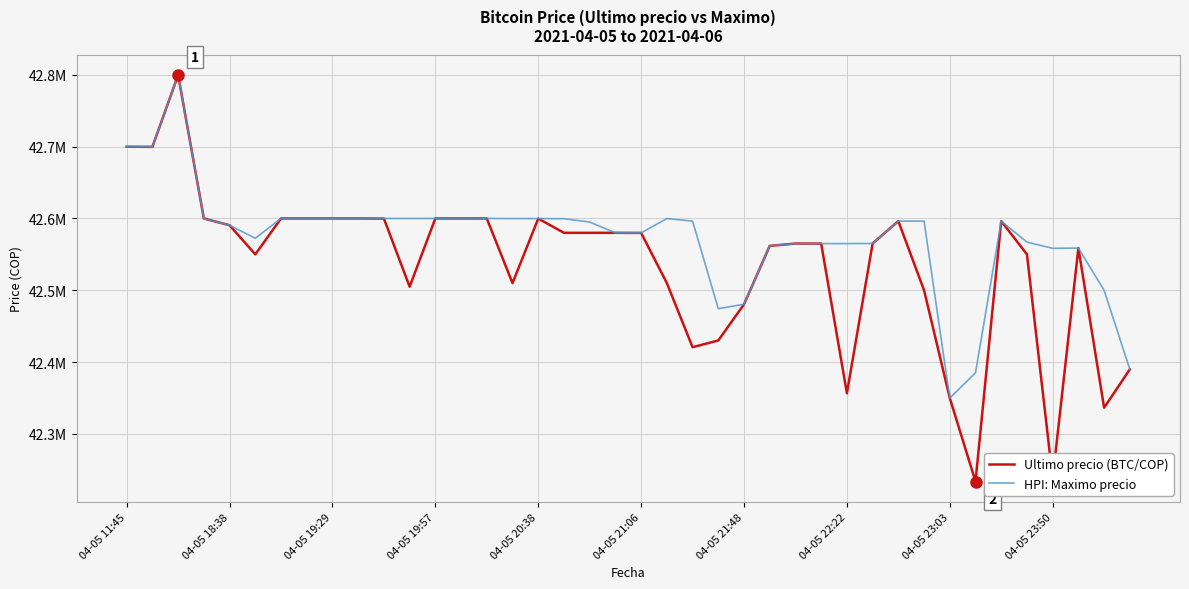

What is the label of the 14th point from the right?

26